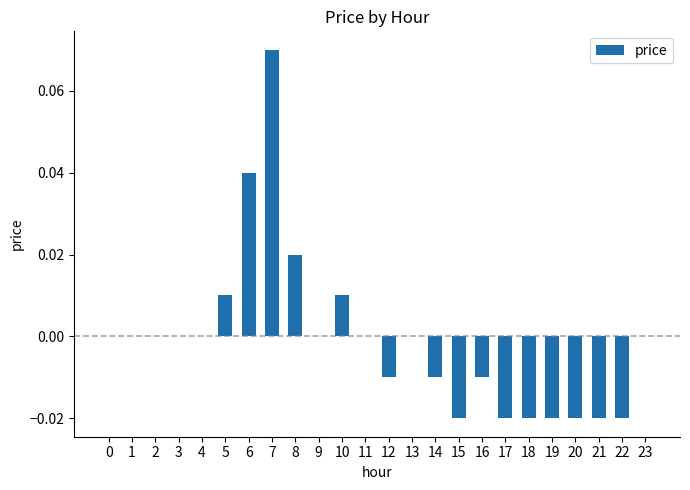

Which has a higher value, 2 or 7?

7